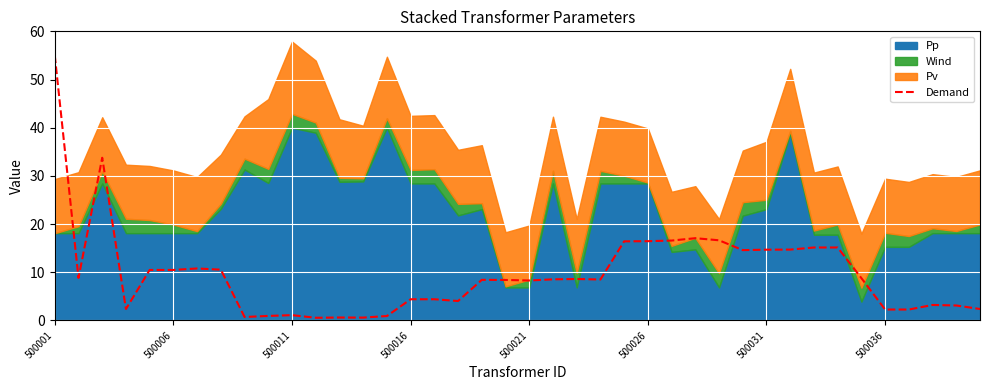

At which label does the data first exceed 8?

500001